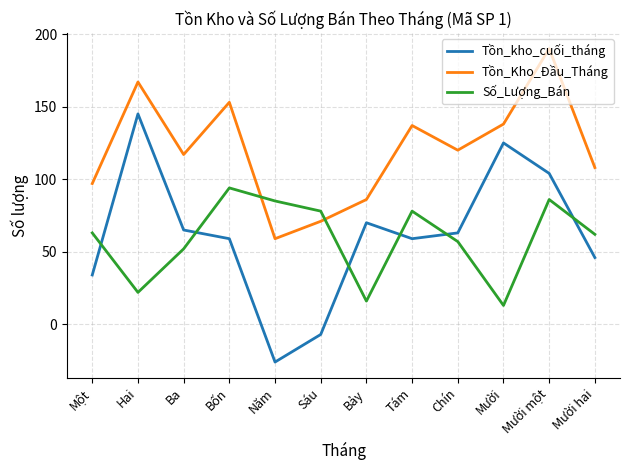

True or false: Tồn_kho_cuối_tháng and Tồn_Kho_Đầu_Tháng intersect in this chart.

False